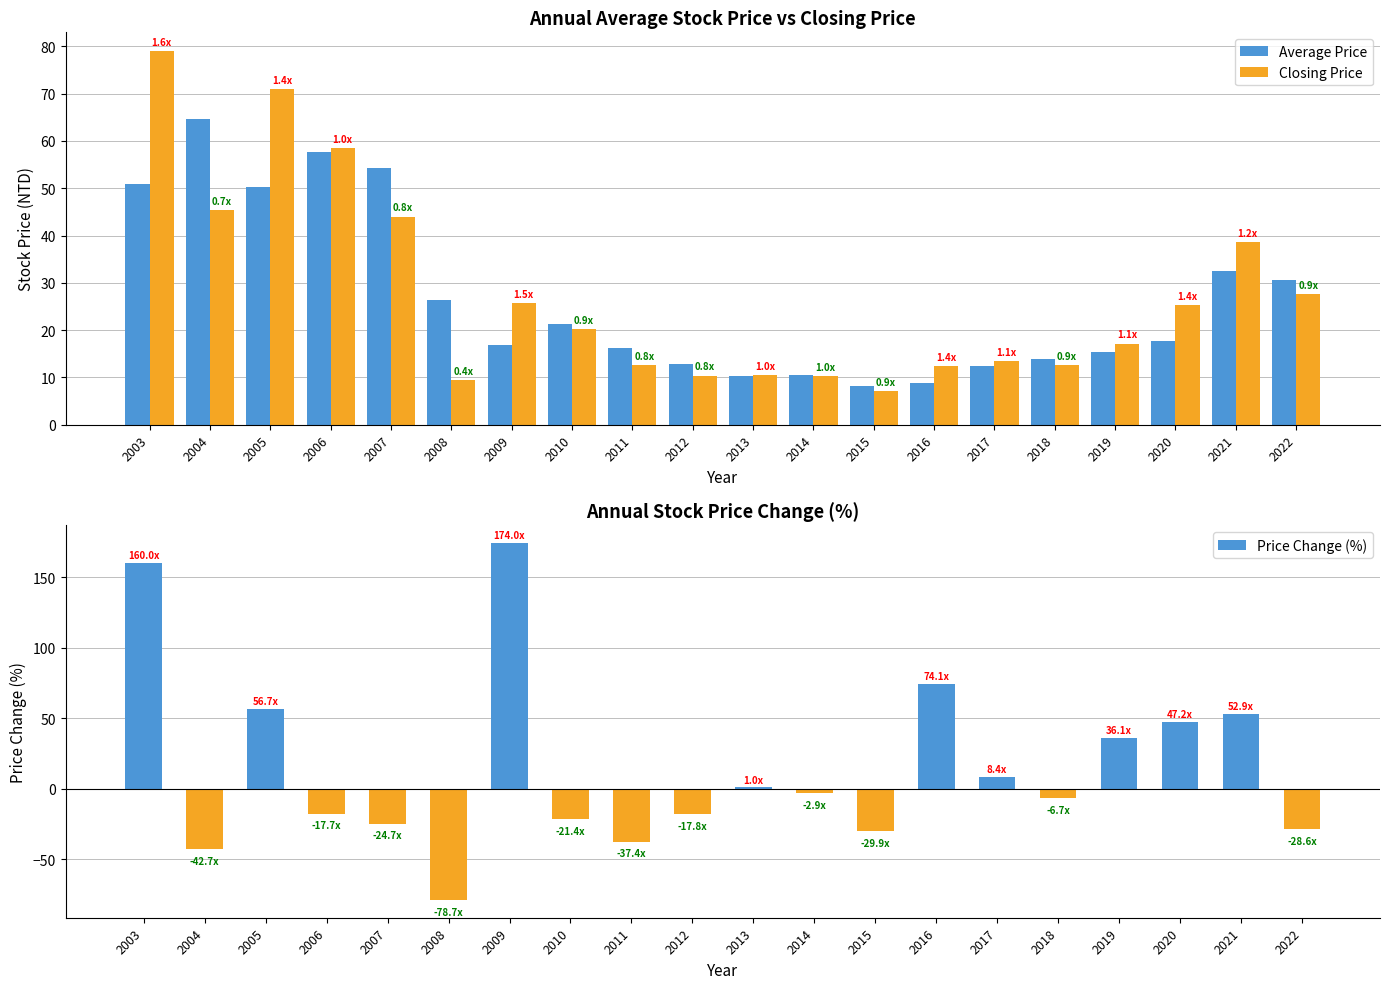

Read the Closing Price value at 2011.

12.7